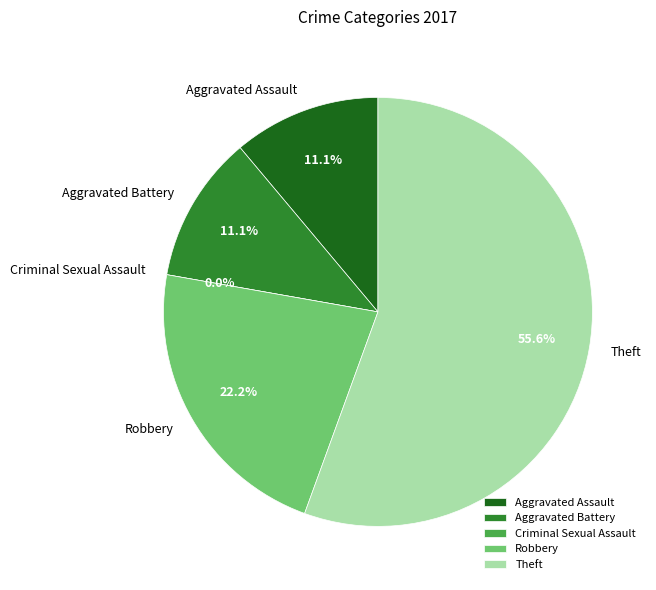

Is it true that Robbery is 22% of the pie?

True